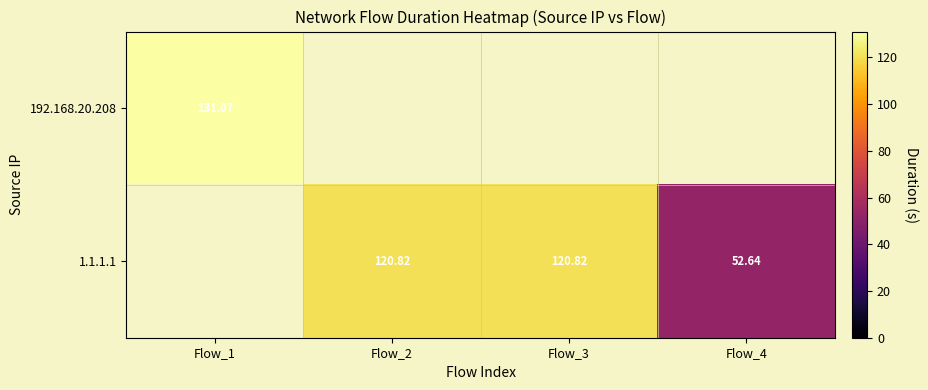

How many values in 192.168.20.208 are above zero?

1